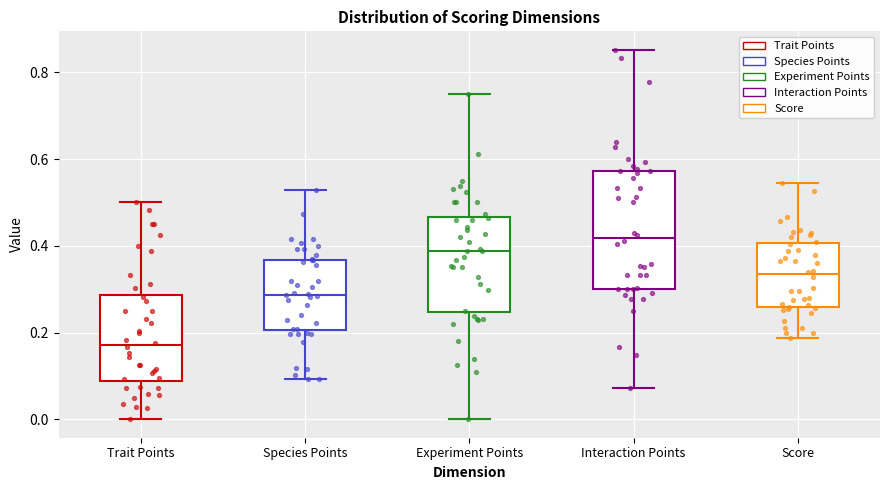

Comparing the boxes themselves (not the whiskers), which one is the tallest?

Interaction Points